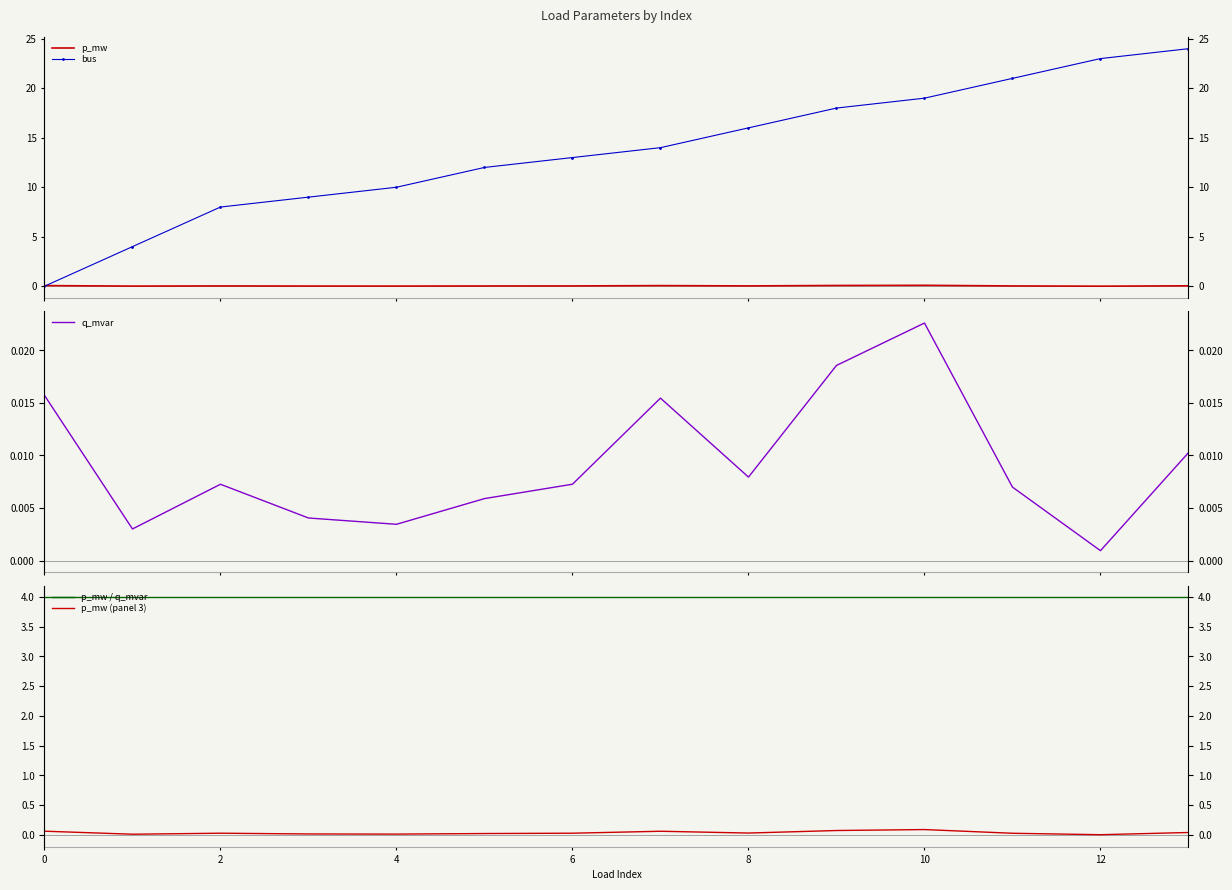

What is the difference between the maximum and minimum values in the p_mw series?

0.1